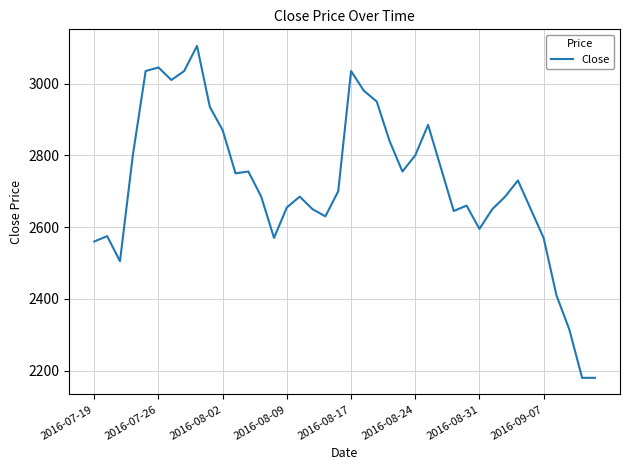

What is the greatest value displayed?

3105